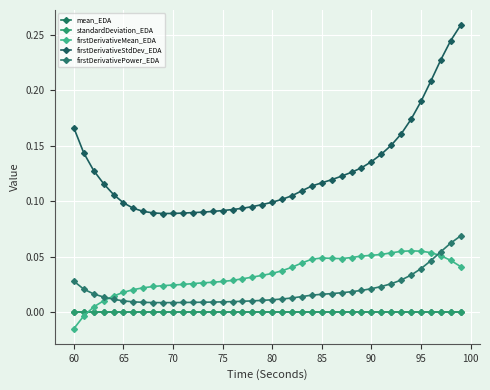

How many lines are shown in the chart?

5